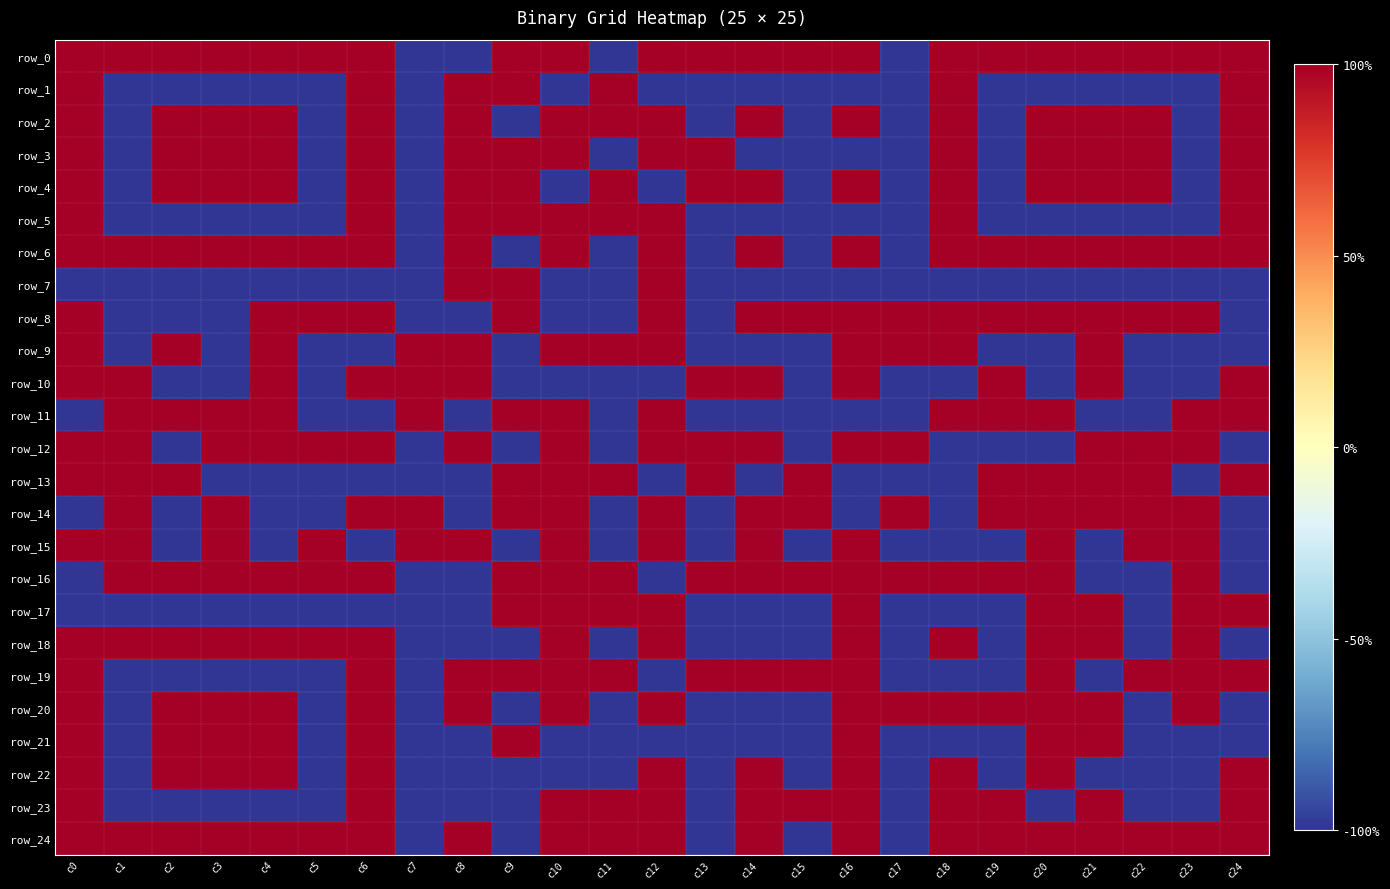

How many values in the row_18 series are below 1?

11